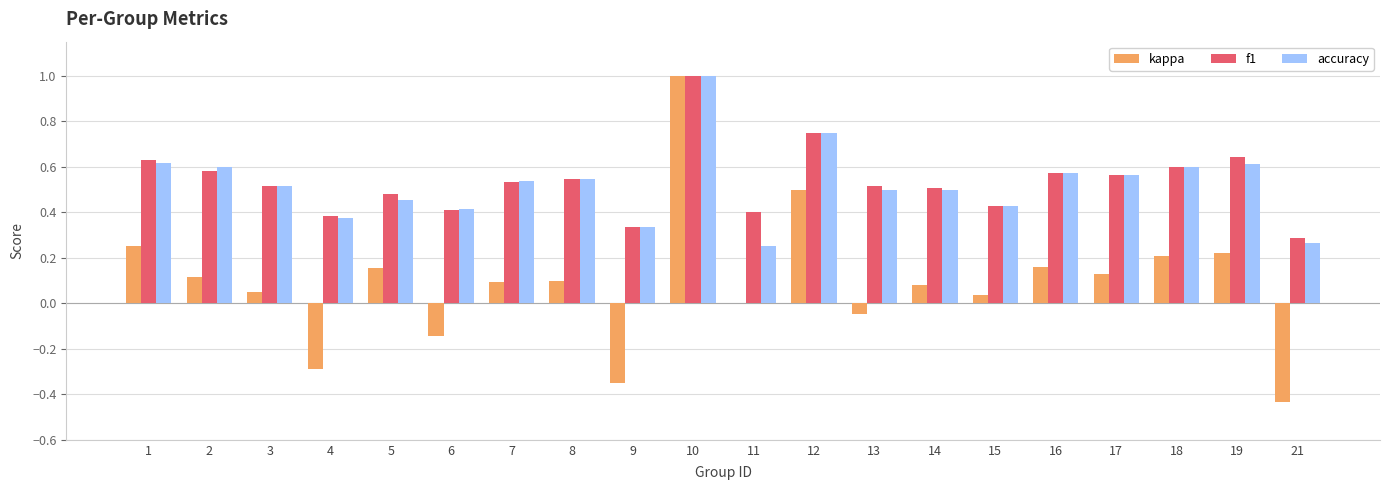

Is it true that accuracy equals 0.2 at 11?

True